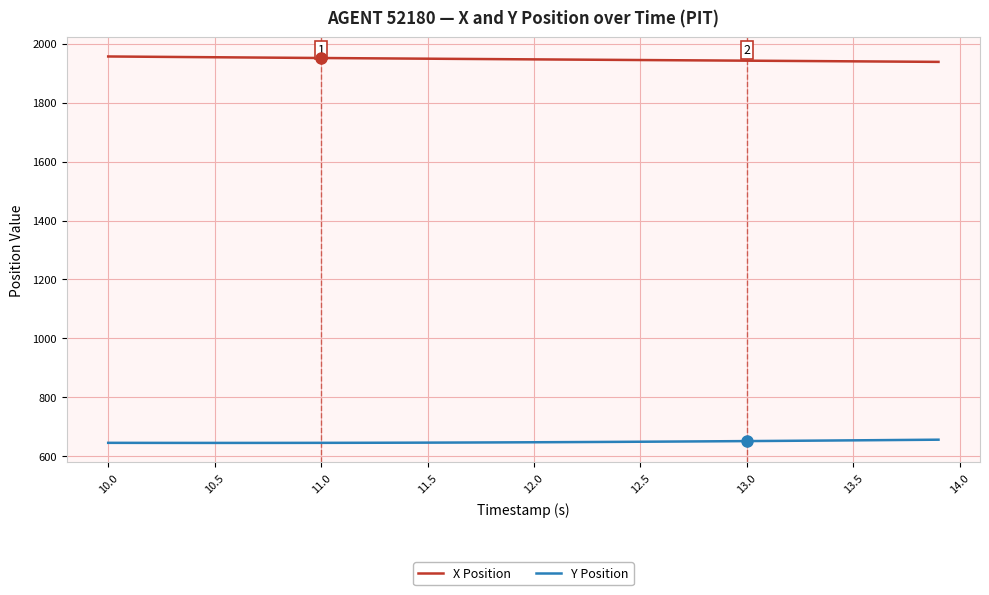

What is the difference between the maximum and minimum values in the X Position series?

18.3